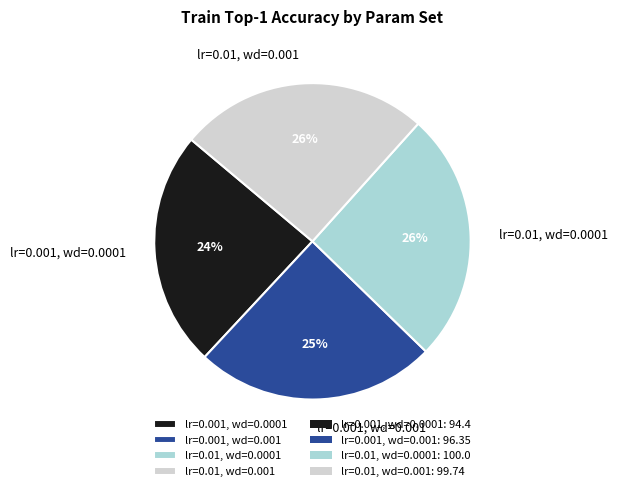

How many segments does this pie chart have?

4